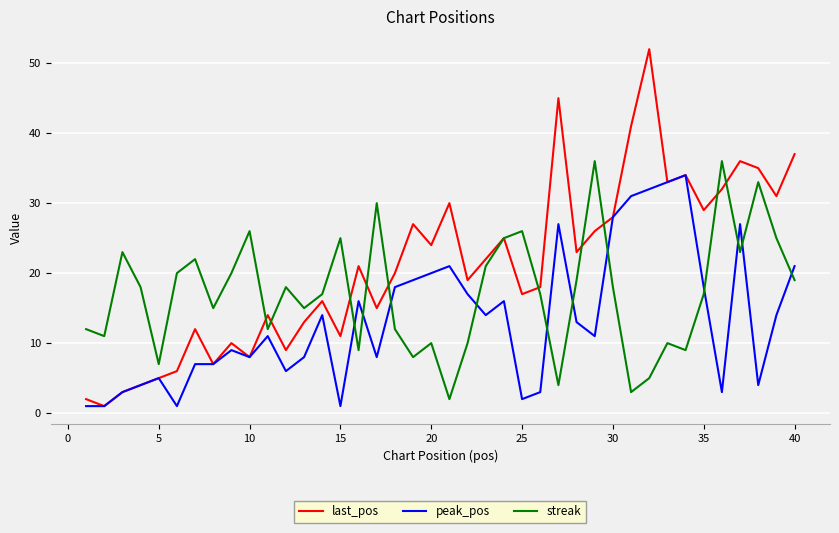

True or false: streak and peak_pos intersect in this chart.

True